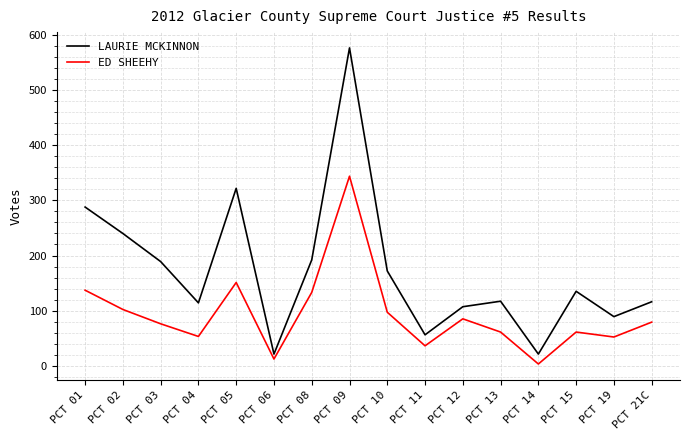

What value does the ED SHEEHY series have at PCT 08, to the nearest 50?

150